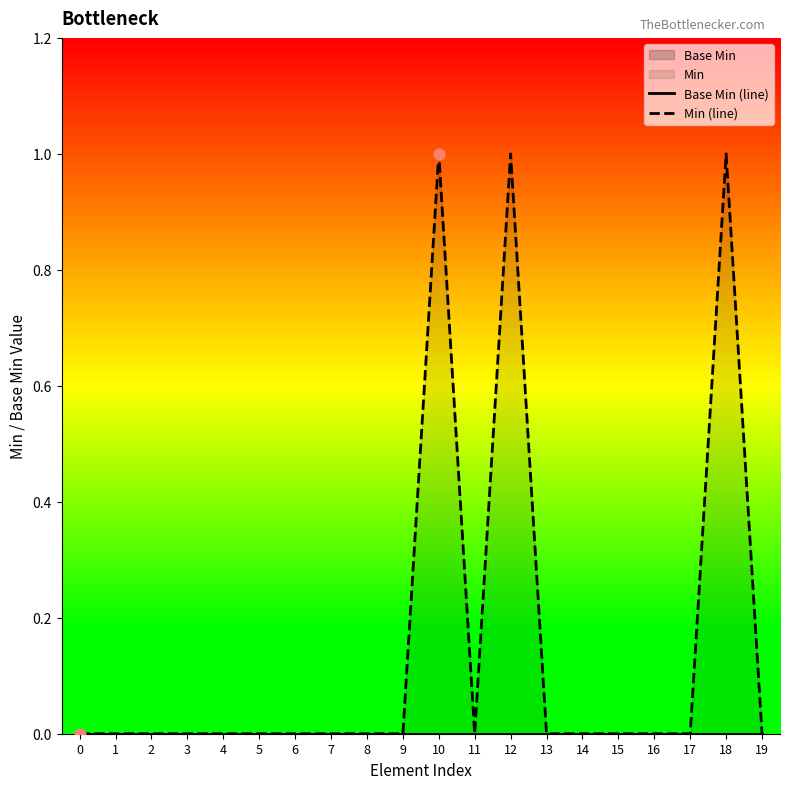

At how many categories does at least one series exceed 0?

3